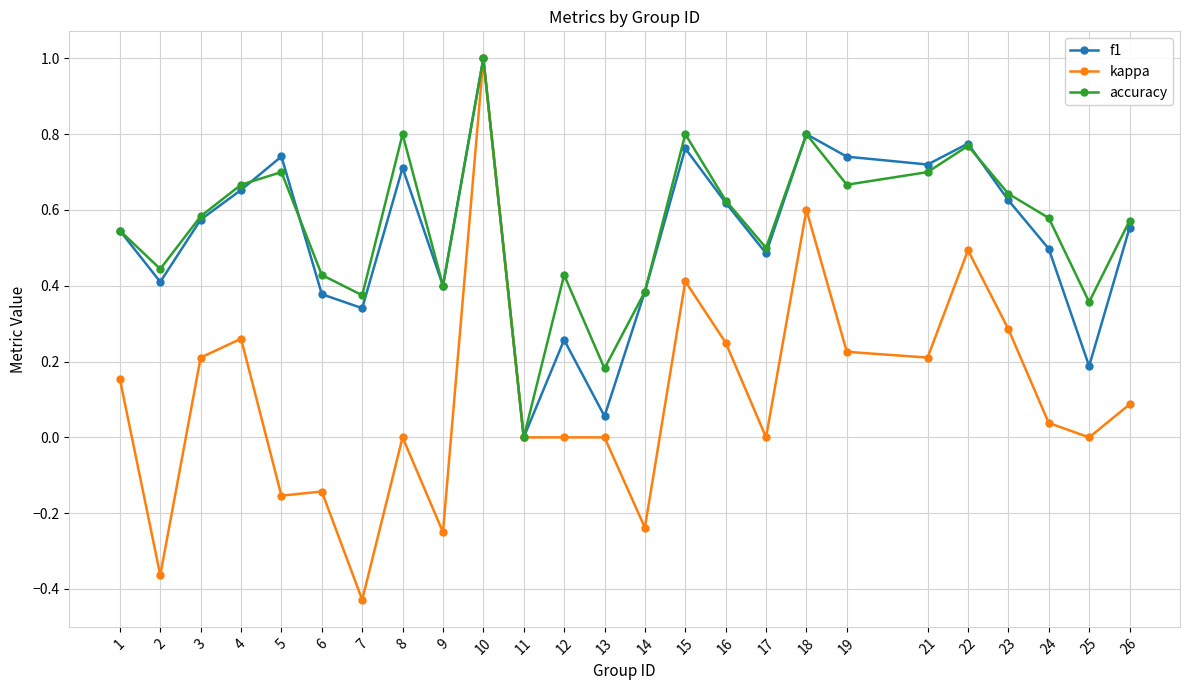

At 12, list the series in order from largest to smallest.

accuracy, f1, kappa